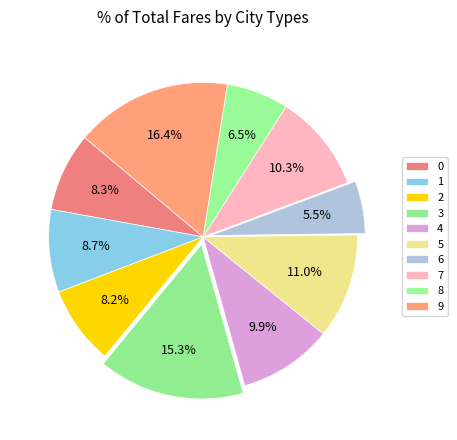

To the nearest percent, what portion does 7 represent?

10%